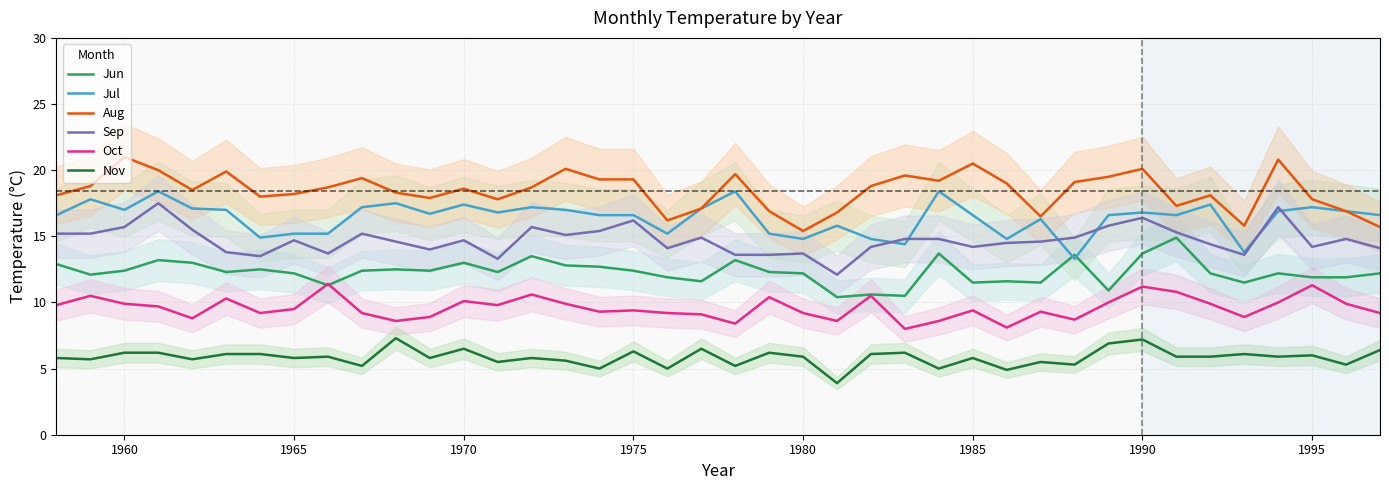

True or false: Aug has more than 1 interior local peaks.

True